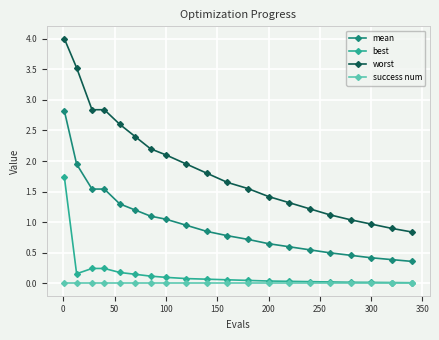

True or false: worst and best cross at least once.

False